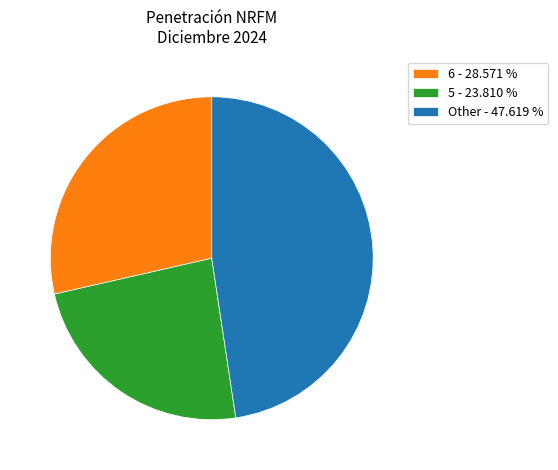

How many segments does this pie chart have?

3